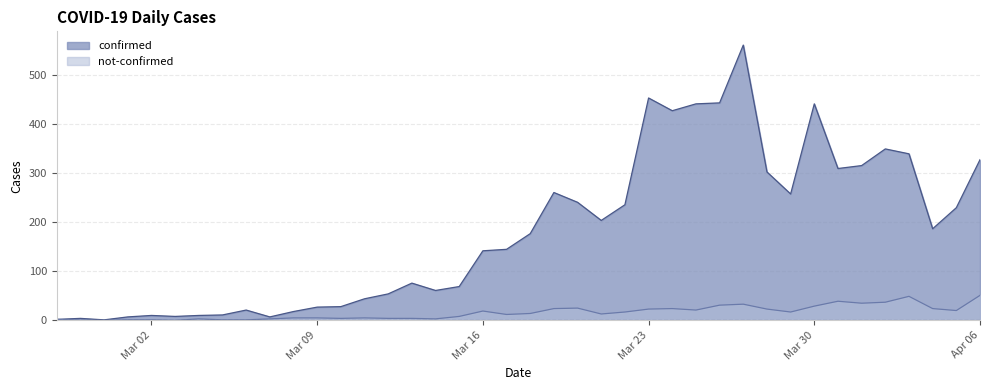

True or false: confirmed has a value of 105 at 2020-03-31.

False